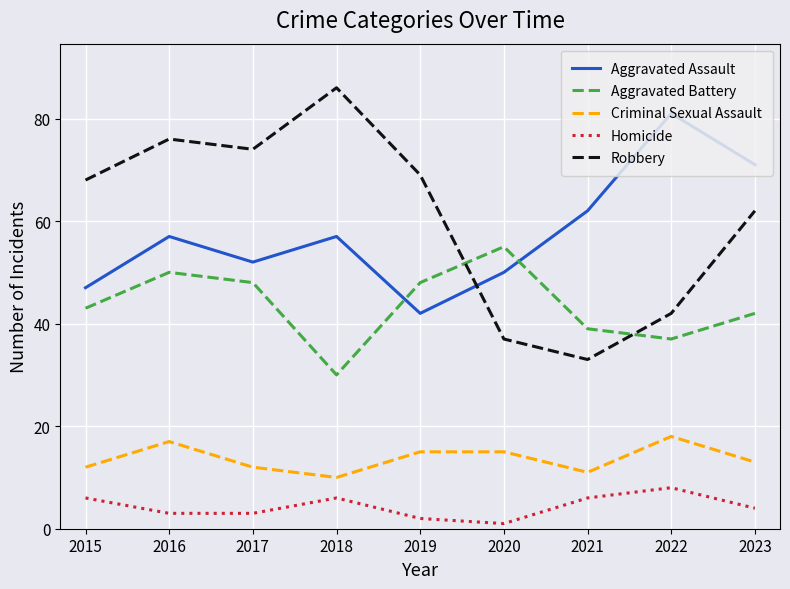

Rank the series at 2023 from highest to lowest value.

Aggravated Assault, Robbery, Aggravated Battery, Criminal Sexual Assault, Homicide